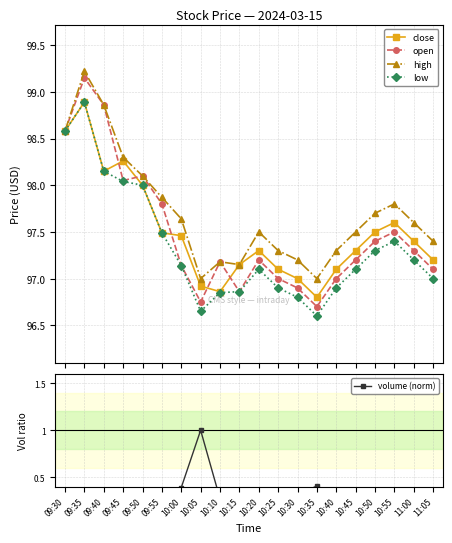

Reading right to left, extract all data points from this chart.

close: 11:05=97.2	11:00=97.4	10:55=97.6	10:50=97.5	10:45=97.3	10:40=97.1	10:35=96.8	10:30=97.0	10:25=97.1	10:20=97.3	10:15=97.2	10:10=96.9	10:05=96.9	10:00=97.5	09:55=97.5	09:50=98.0	09:45=98.3	09:40=98.2	09:35=98.9	09:30=98.6
open: 11:05=97.1	11:00=97.3	10:55=97.5	10:50=97.4	10:45=97.2	10:40=97.0	10:35=96.7	10:30=96.9	10:25=97.0	10:20=97.2	10:15=96.9	10:10=97.2	10:05=96.8	10:00=97.1	09:55=97.8	09:50=98.1	09:45=98.0	09:40=98.9	09:35=99.2	09:30=98.6
high: 11:05=97.4	11:00=97.6	10:55=97.8	10:50=97.7	10:45=97.5	10:40=97.3	10:35=97.0	10:30=97.2	10:25=97.3	10:20=97.5	10:15=97.2	10:10=97.2	10:05=97.0	10:00=97.6	09:55=97.9	09:50=98.1	09:45=98.3	09:40=98.9	09:35=99.2	09:30=98.6
low: 11:05=97.0	11:00=97.2	10:55=97.4	10:50=97.3	10:45=97.1	10:40=96.9	10:35=96.6	10:30=96.8	10:25=96.9	10:20=97.1	10:15=96.9	10:10=96.8	10:05=96.7	10:00=97.1	09:55=97.5	09:50=98.0	09:45=98.0	09:40=98.2	09:35=98.9	09:30=98.6
volume (norm): 11:05=0.4	11:00=0.3	10:55=0.2	10:50=0.2	10:45=0.2	10:40=0.3	10:35=0.4	10:30=0.3	10:25=0.3	10:20=0.4	10:15=0.3	10:10=0.3	10:05=1.0	10:00=0.4	09:55=0.3	09:50=0.2	09:45=0.2	09:40=0.3	09:35=0.3	09:30=0.2